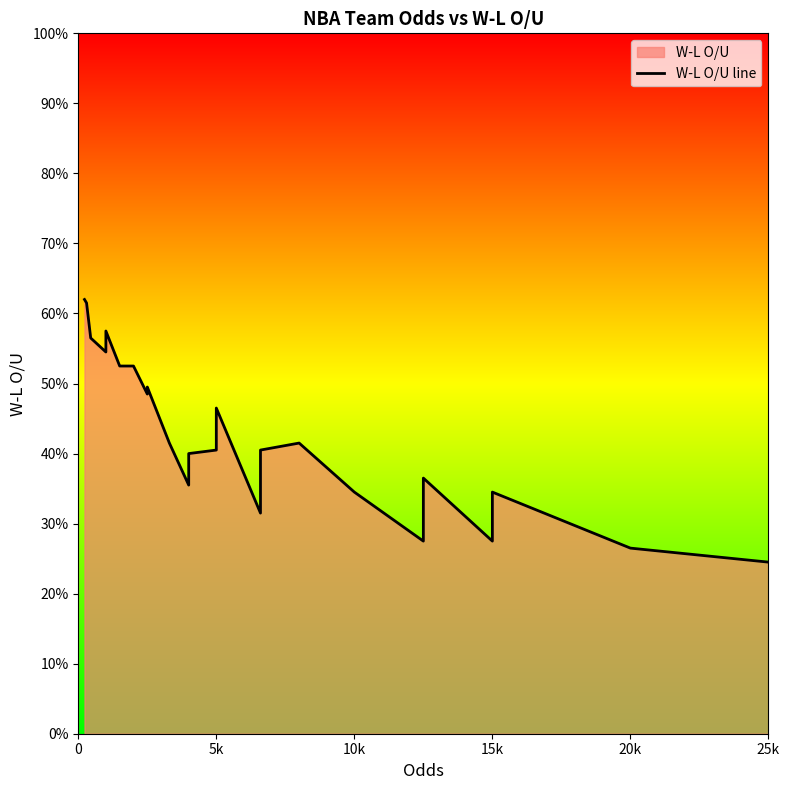

How many values exceed 40?

17